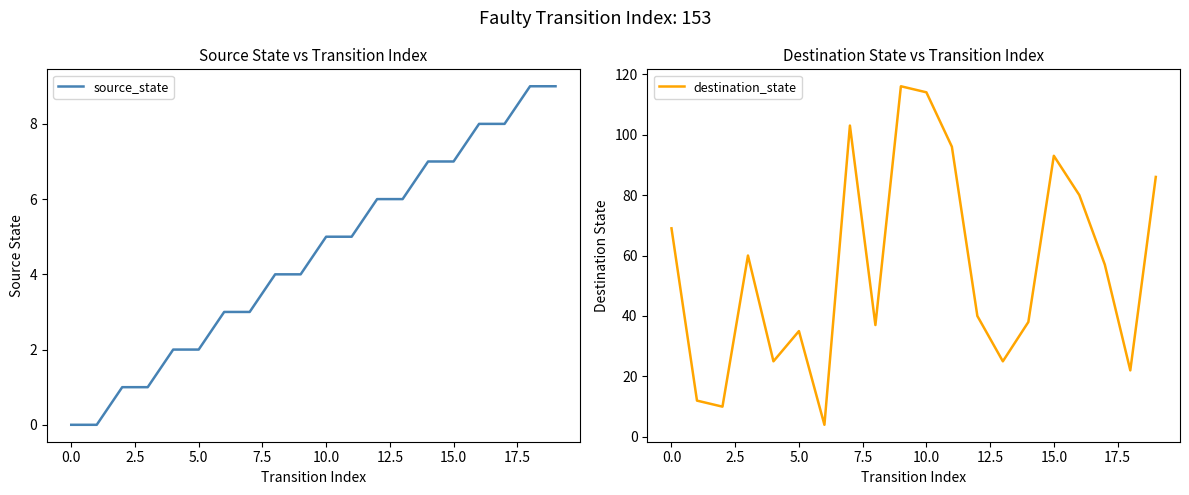

Which series has the largest total across all categories?

destination_state